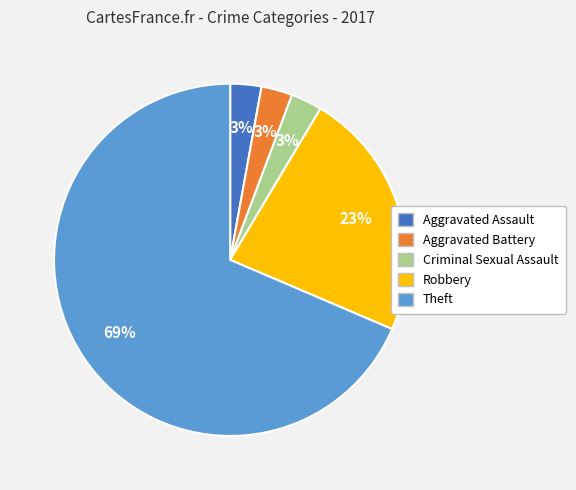

Do Robbery and Criminal Sexual Assault together represent more than half of the pie?

No